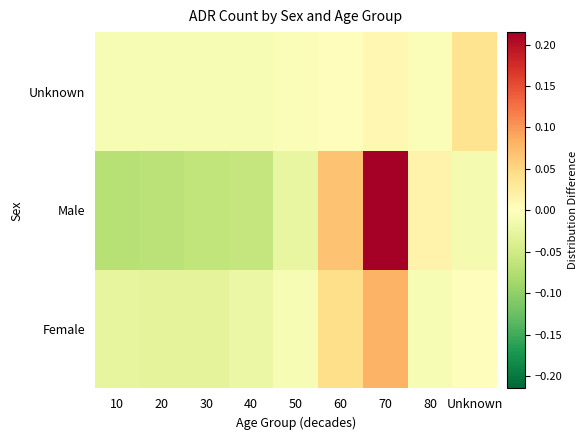

List the series in order of their peak value, lowest first.

Unknown, Female, Male